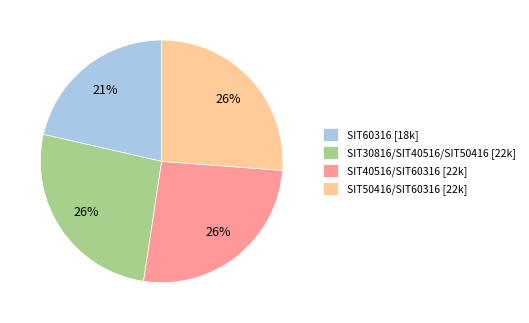

Does any single category account for the majority?

No